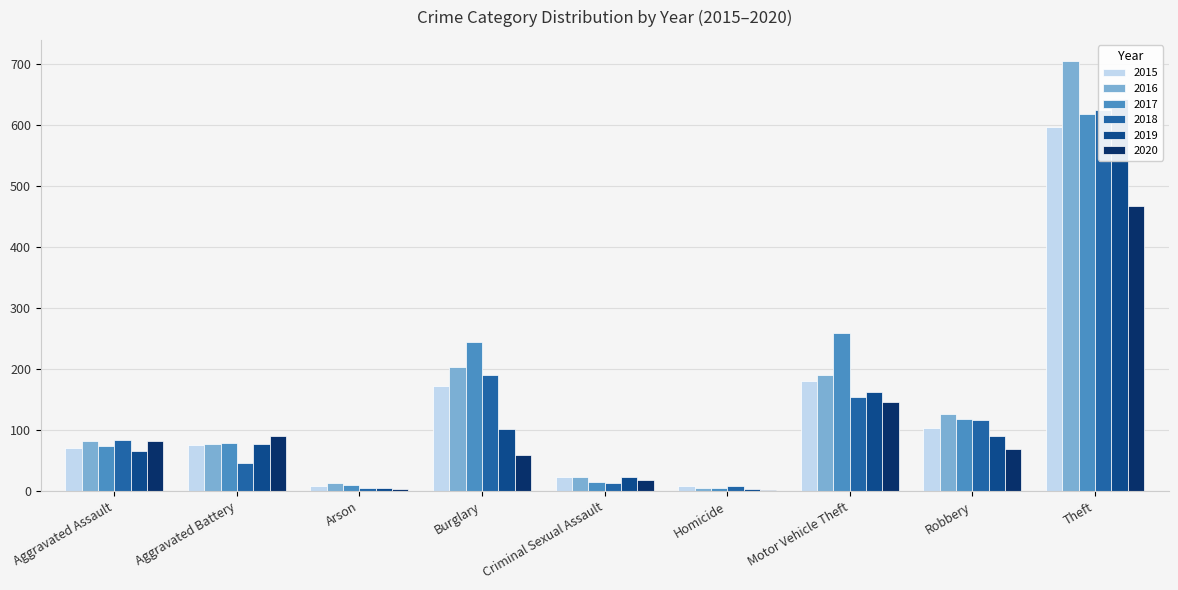

What is the value of the 2020 bar at the 5th from the left?

19